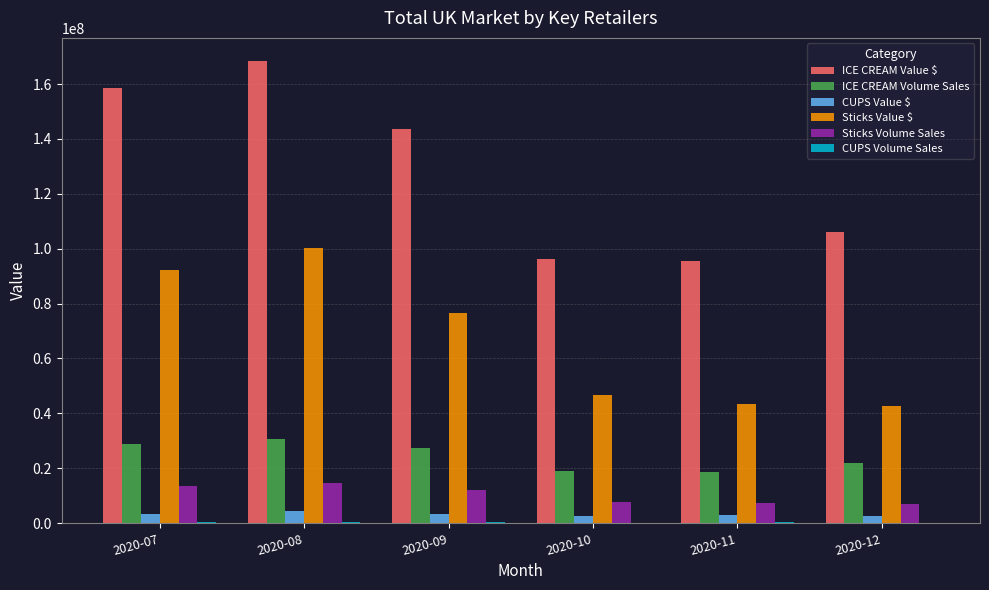

What is the sum of all Sticks Volume Sales values?

62234902.3